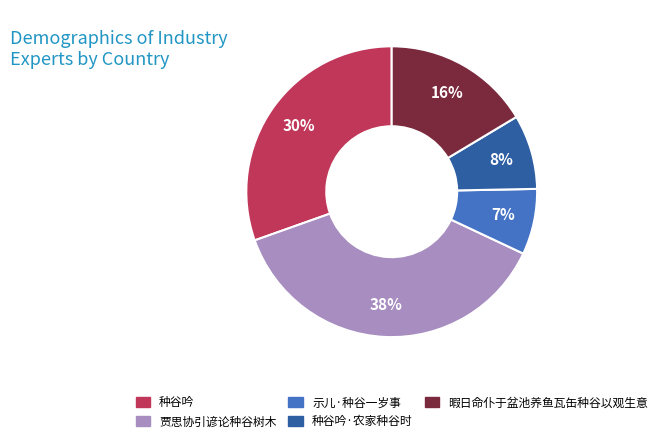

Is there any slice that represents more than half of the pie?

No